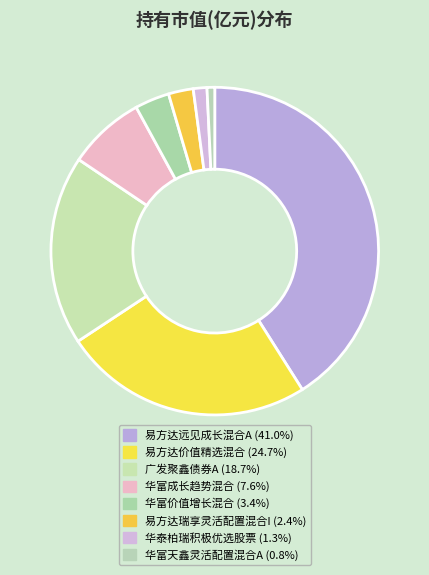

How many segments does this pie chart have?

8